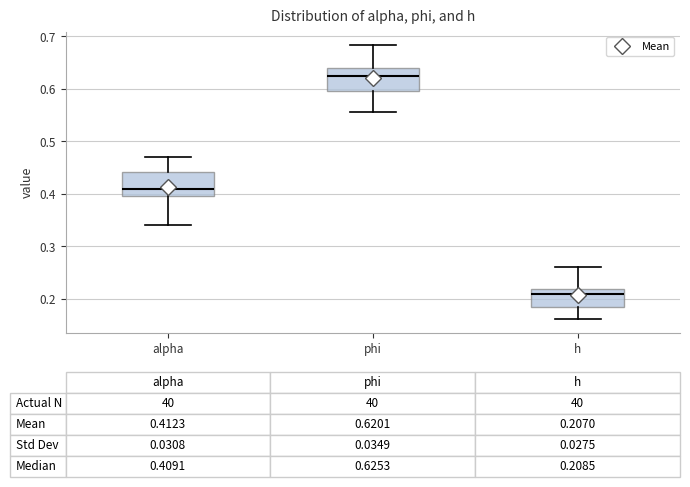

Which box's median line is the highest?

phi